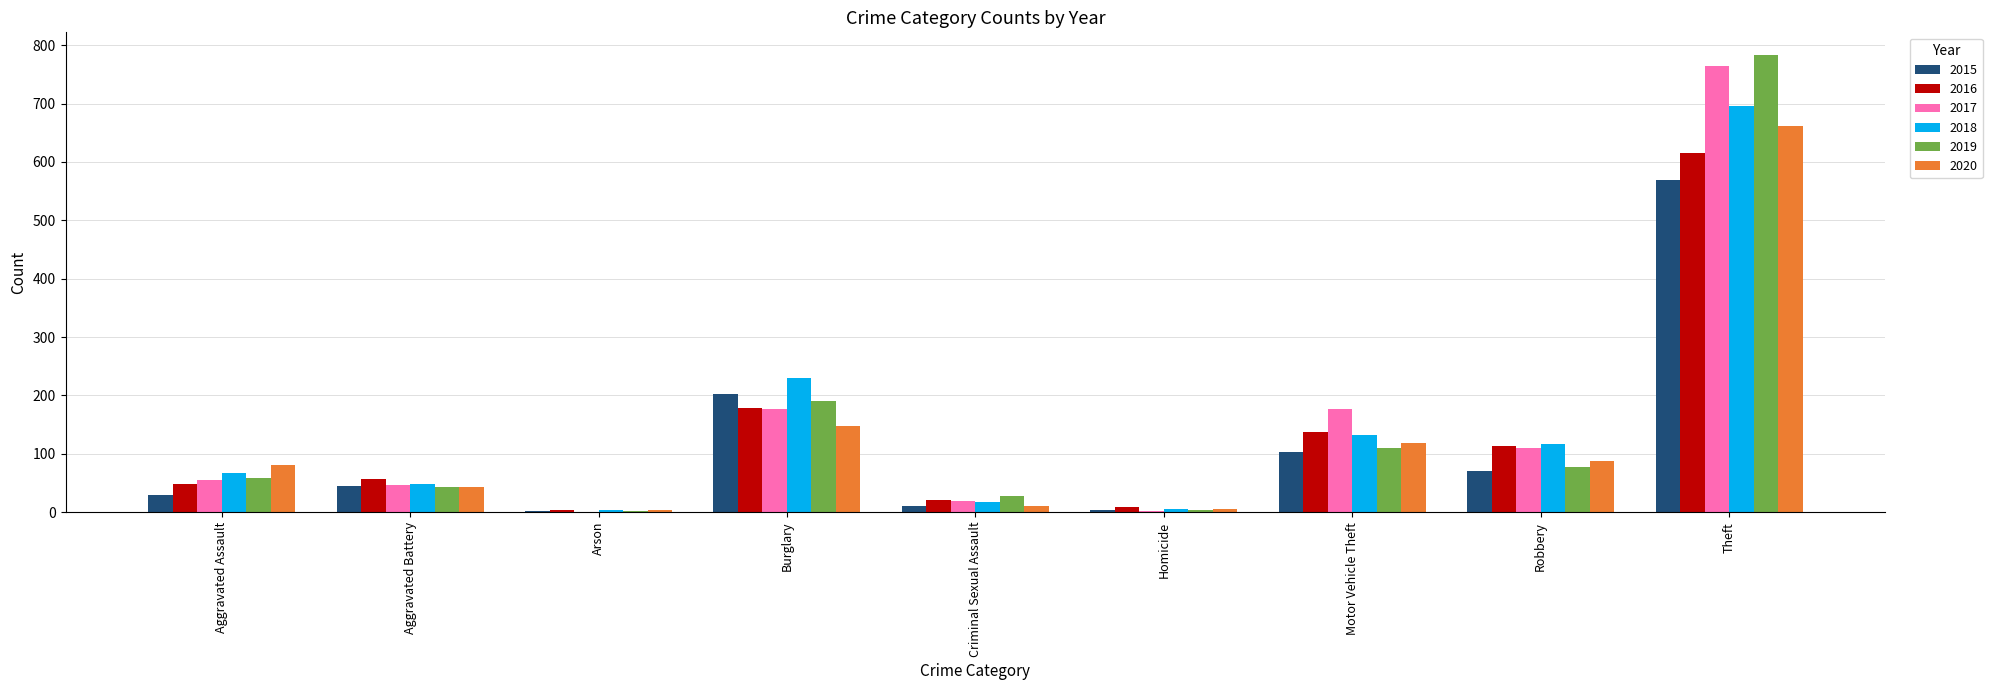

Which series has the largest range (max minus min)?

2019